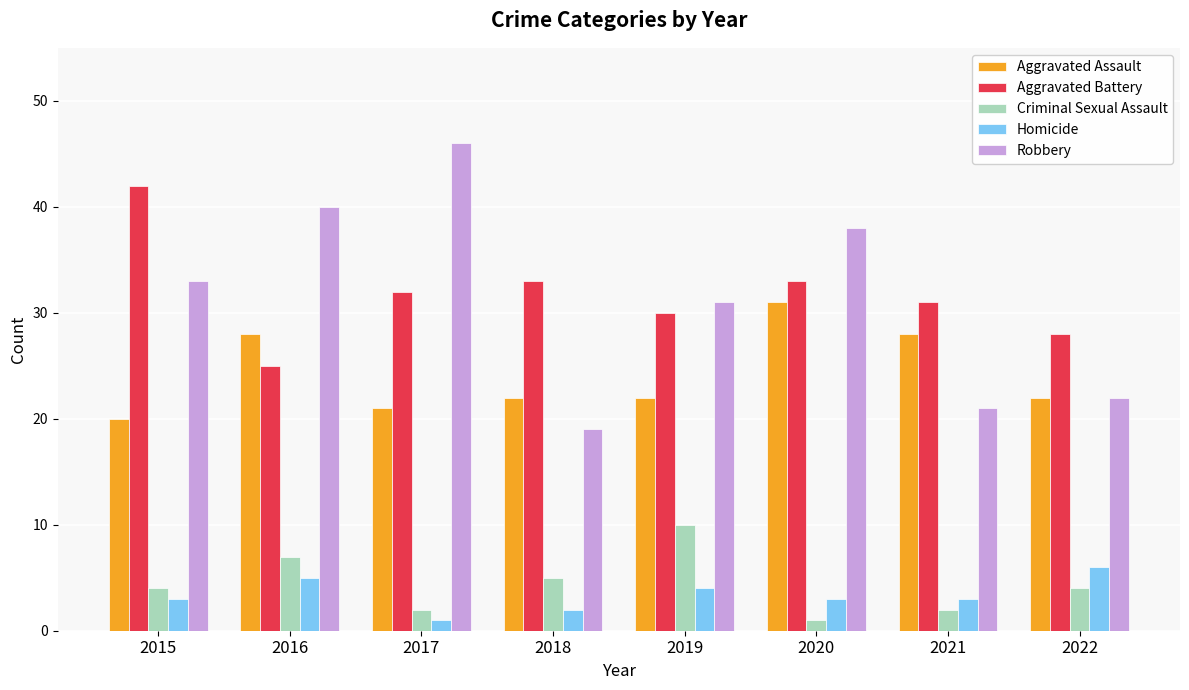

What is the difference between the maximum and minimum values in the Aggravated Assault series?

11